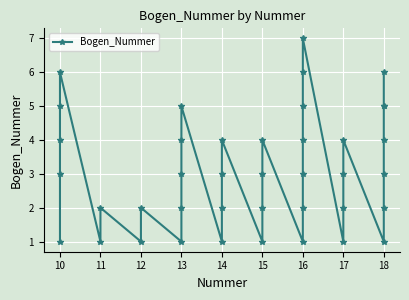

Is this an area chart (filled region under the line)?

No